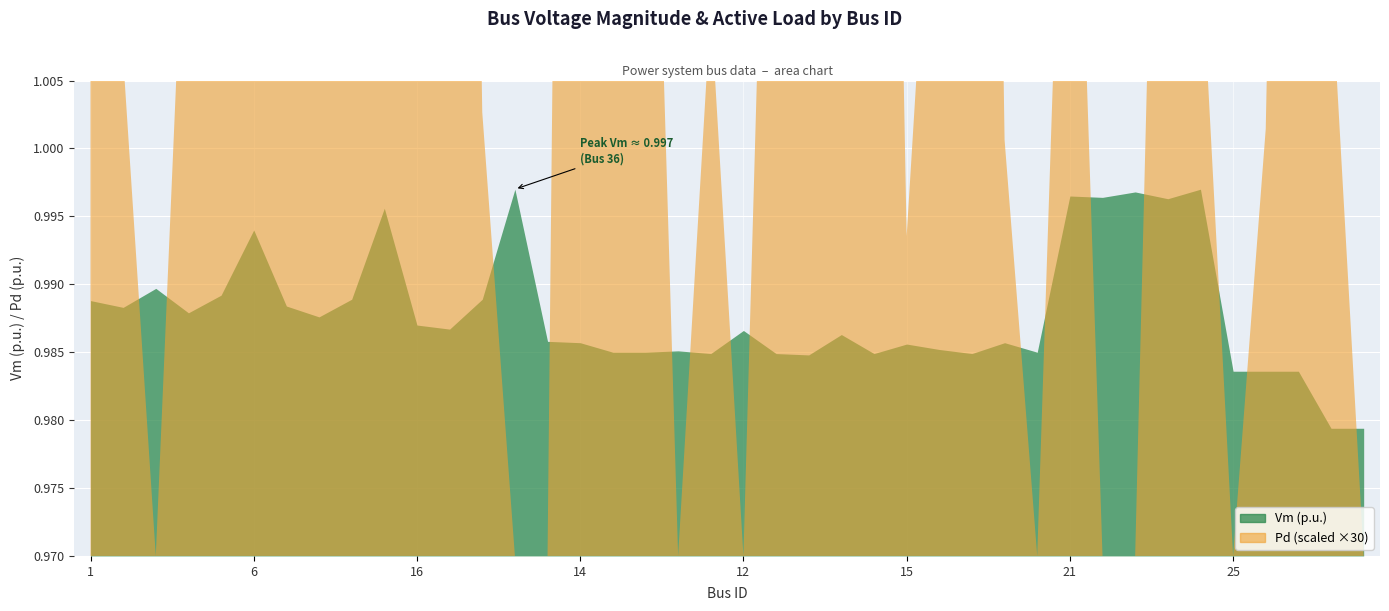

How many interior local valleys does the Vm series have?

11